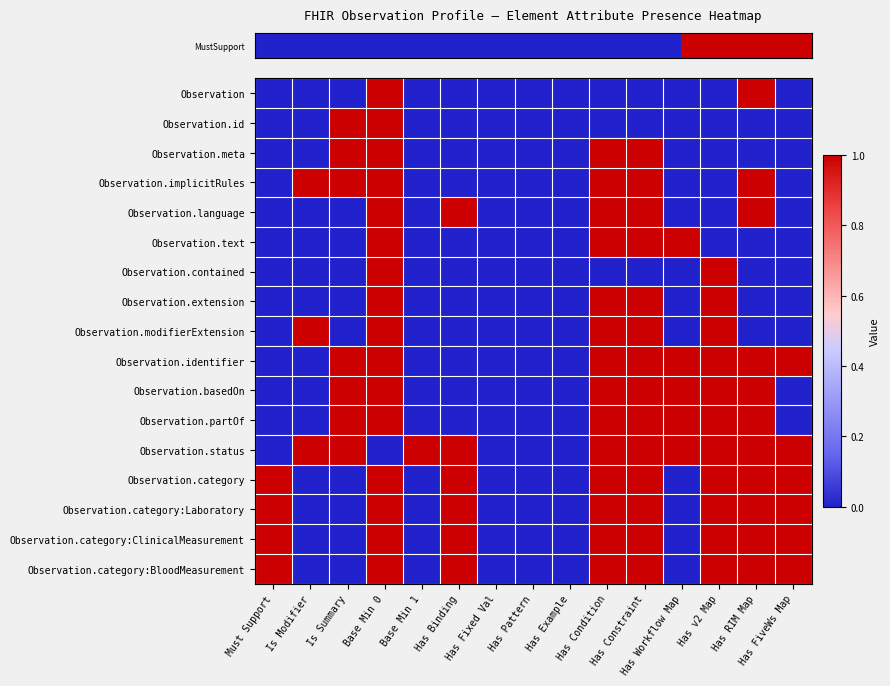

How many data points does each series have?

15